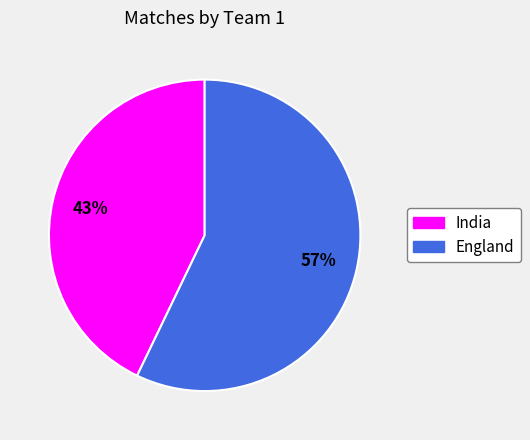

How many slices are in this pie chart?

2